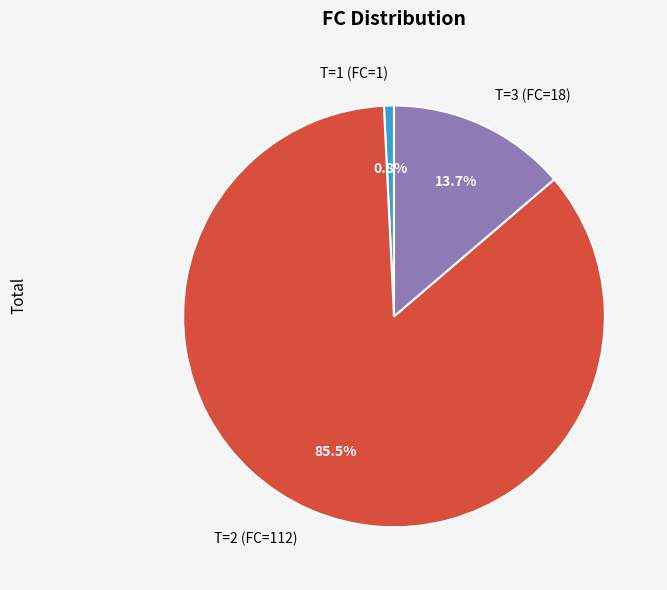

Rank the categories by value from lowest to highest.

T=1 (FC=1), T=3 (FC=18), T=2 (FC=112)